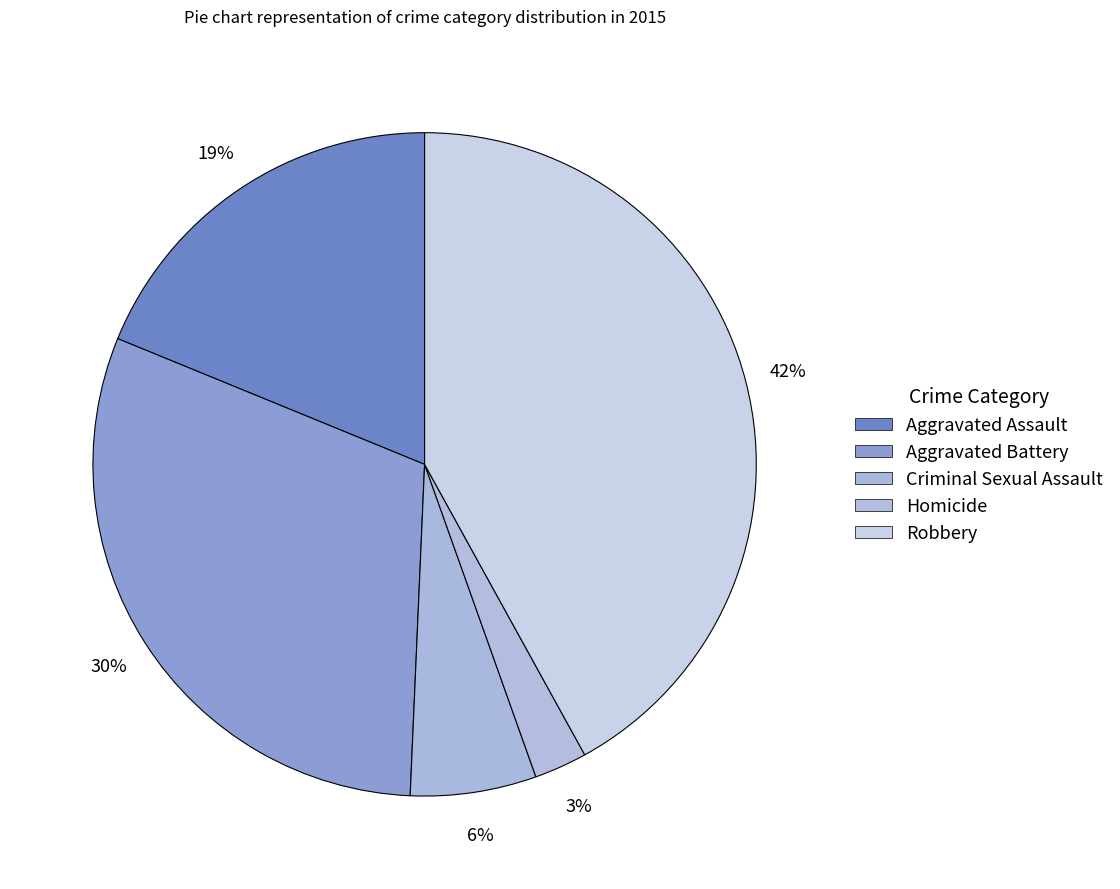

Which category has the smallest portion of the pie?

Homicide